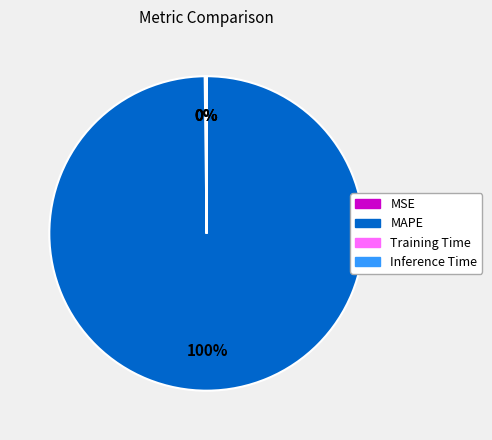

What is the largest slice in the pie chart?

MAPE